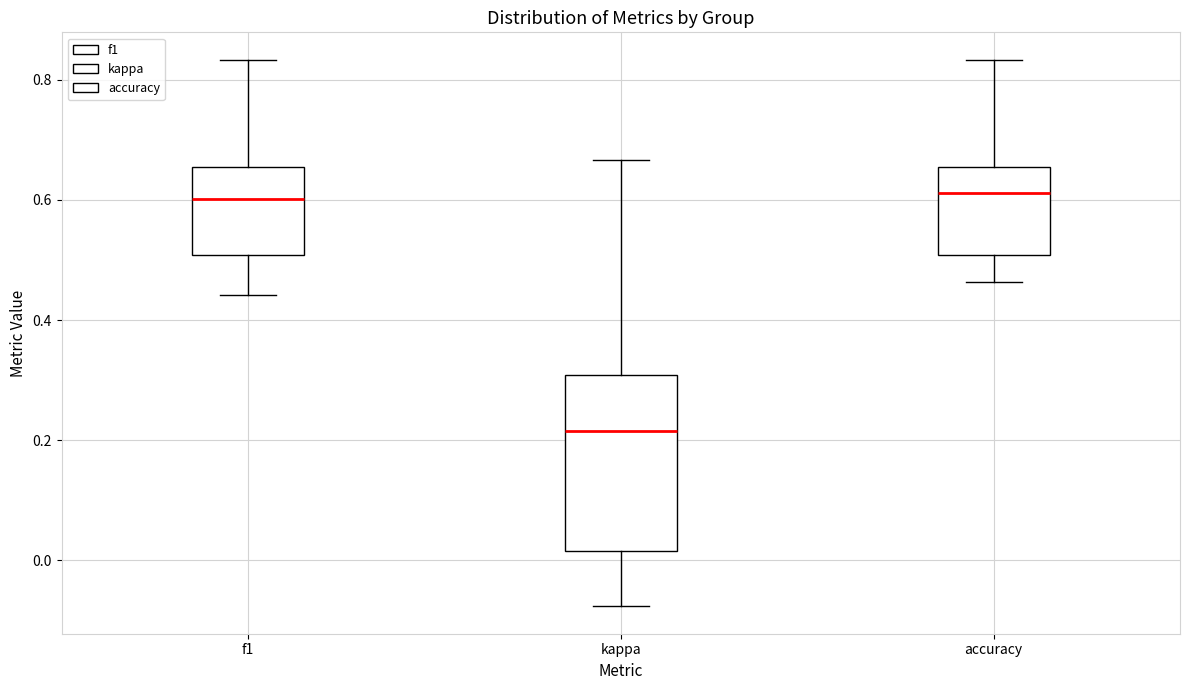

Where does the upper whisker of the box for f1 end on the y-axis? The values are not printed on the chart, so give them approximately, as read against the axis.

0.84